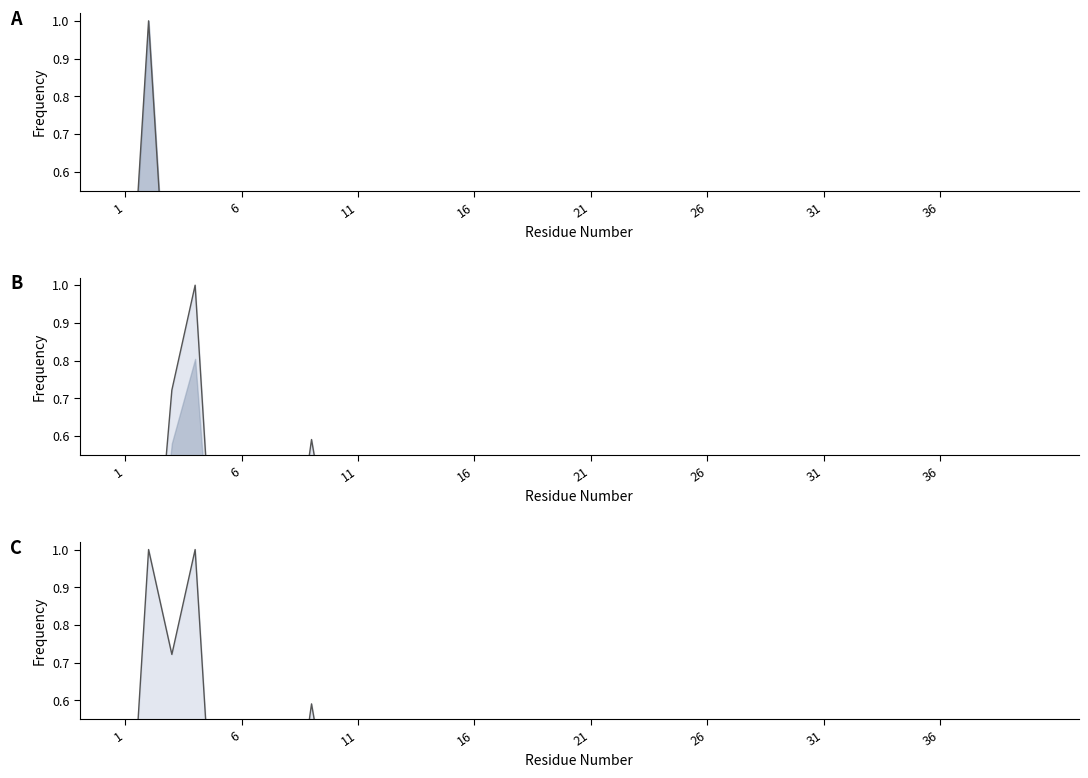

Is it true that mean equals 0.1 at 26?

False